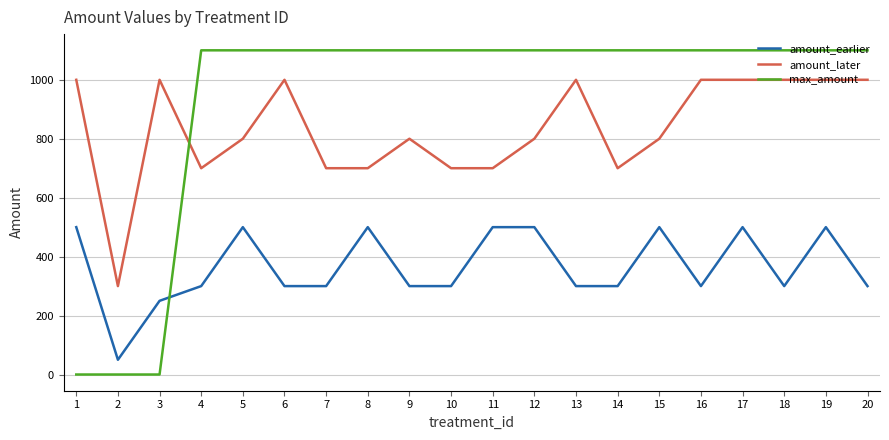

The value of max_amount at 13 is 1657. True or false?

False